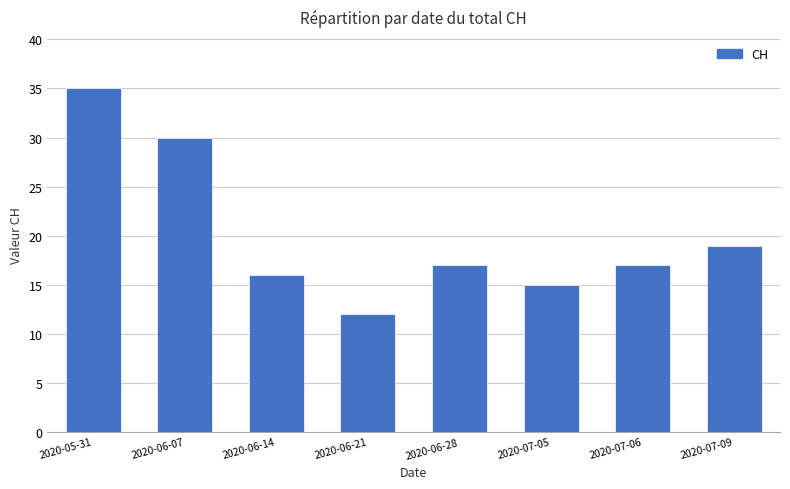

What is the label of the 5th bar from the right?

2020-06-21